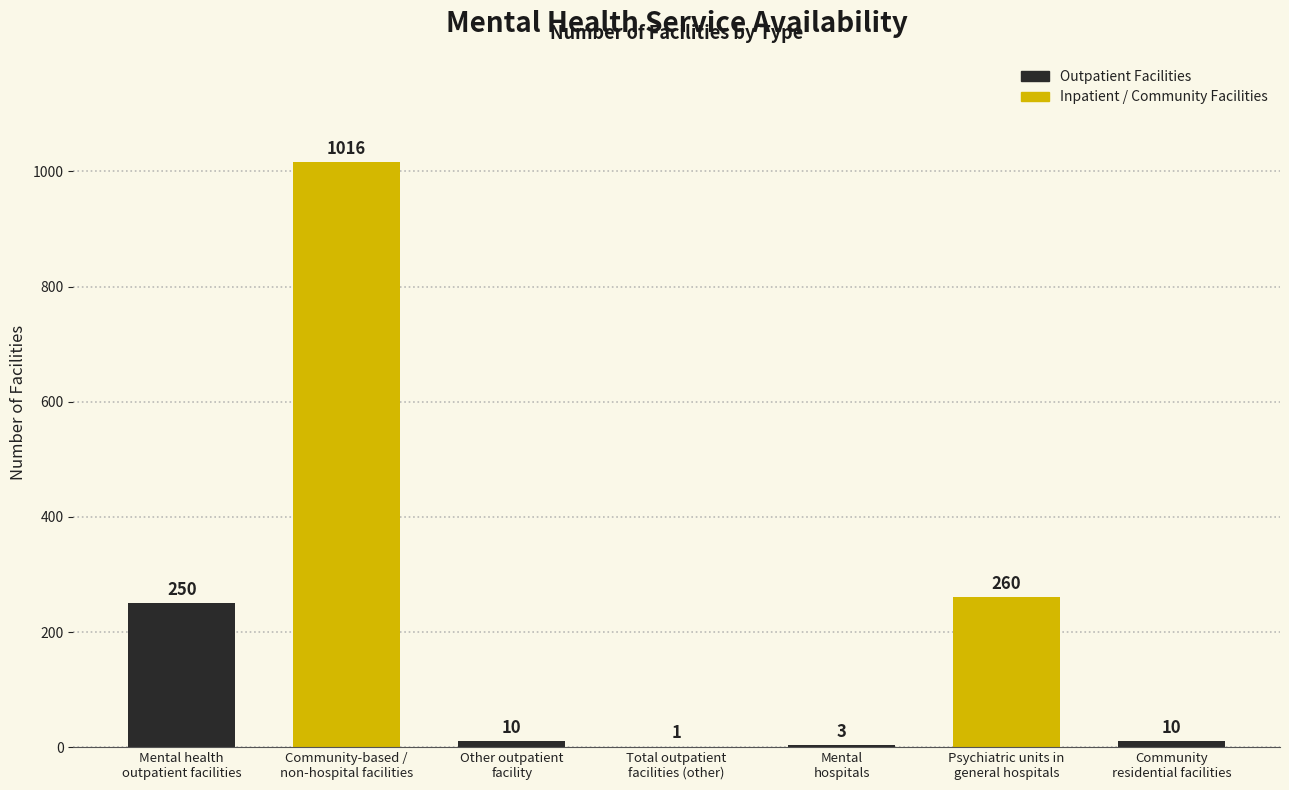

What is the difference between the values at Psychiatric units in
general hospitals and Mental health
outpatient facilities?

10